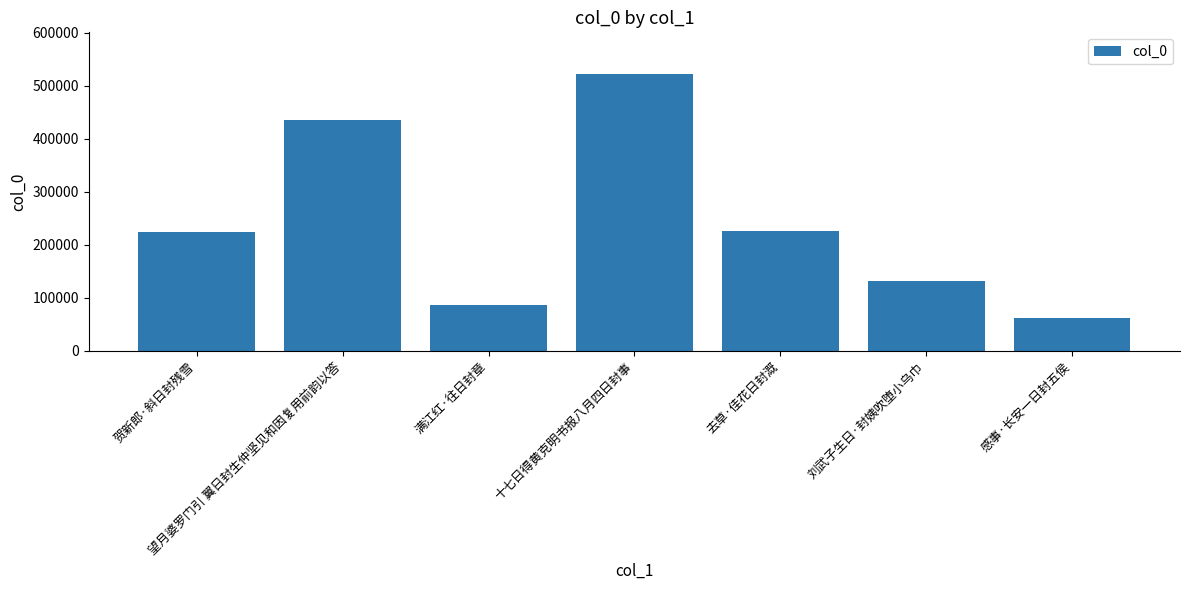

What is the average value?

241224